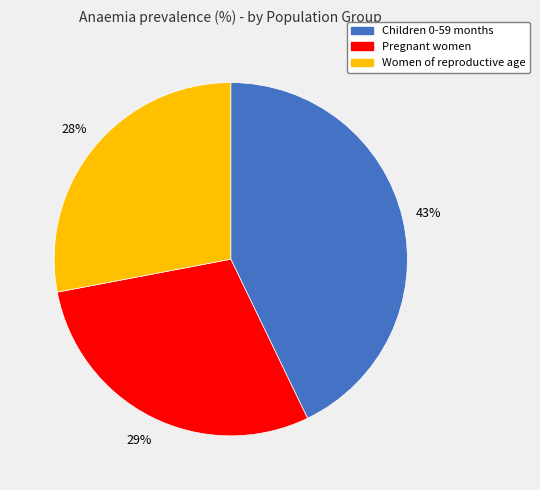

Which category has the smallest portion of the pie?

Women of reproductive age